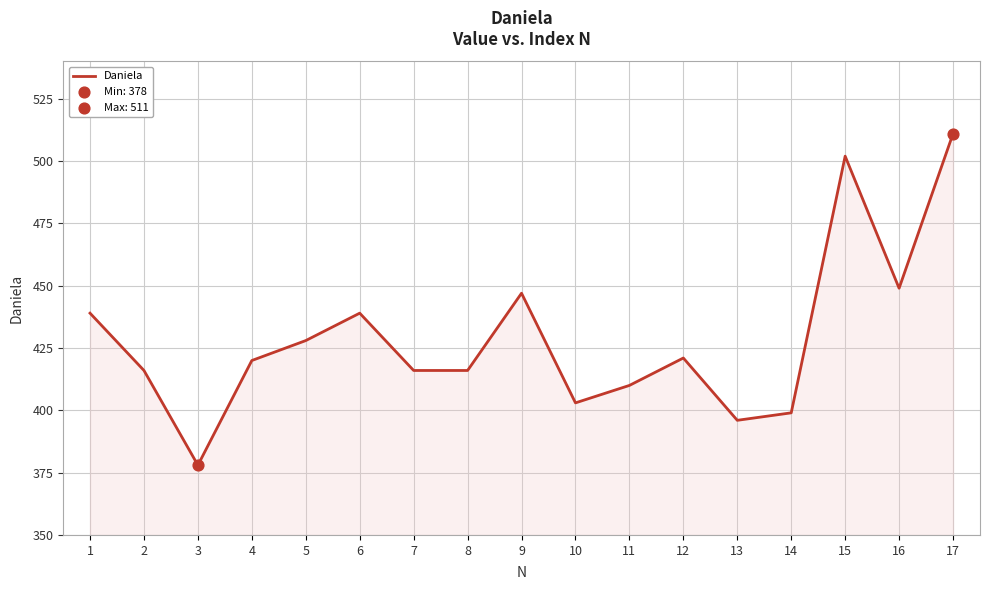

Between 6 and 3, which is larger?

6